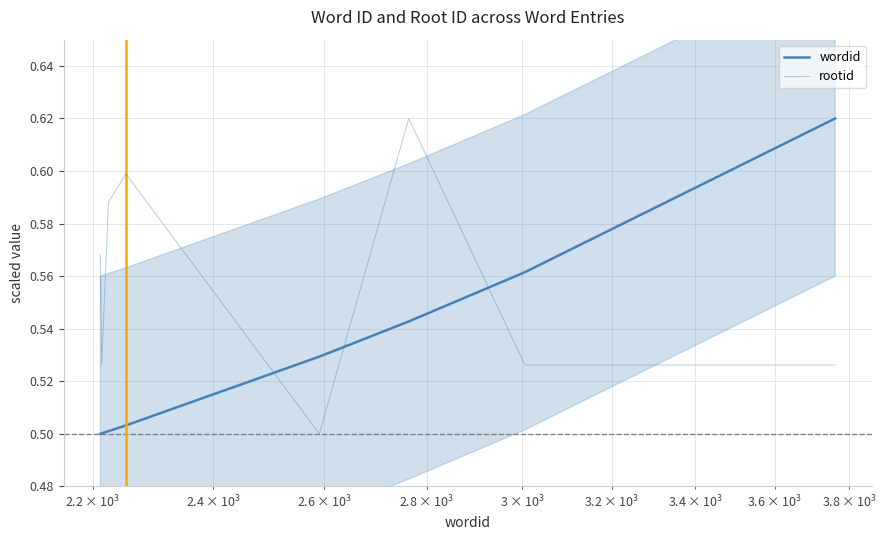

True or false: wordid and rootid intersect in this chart.

True